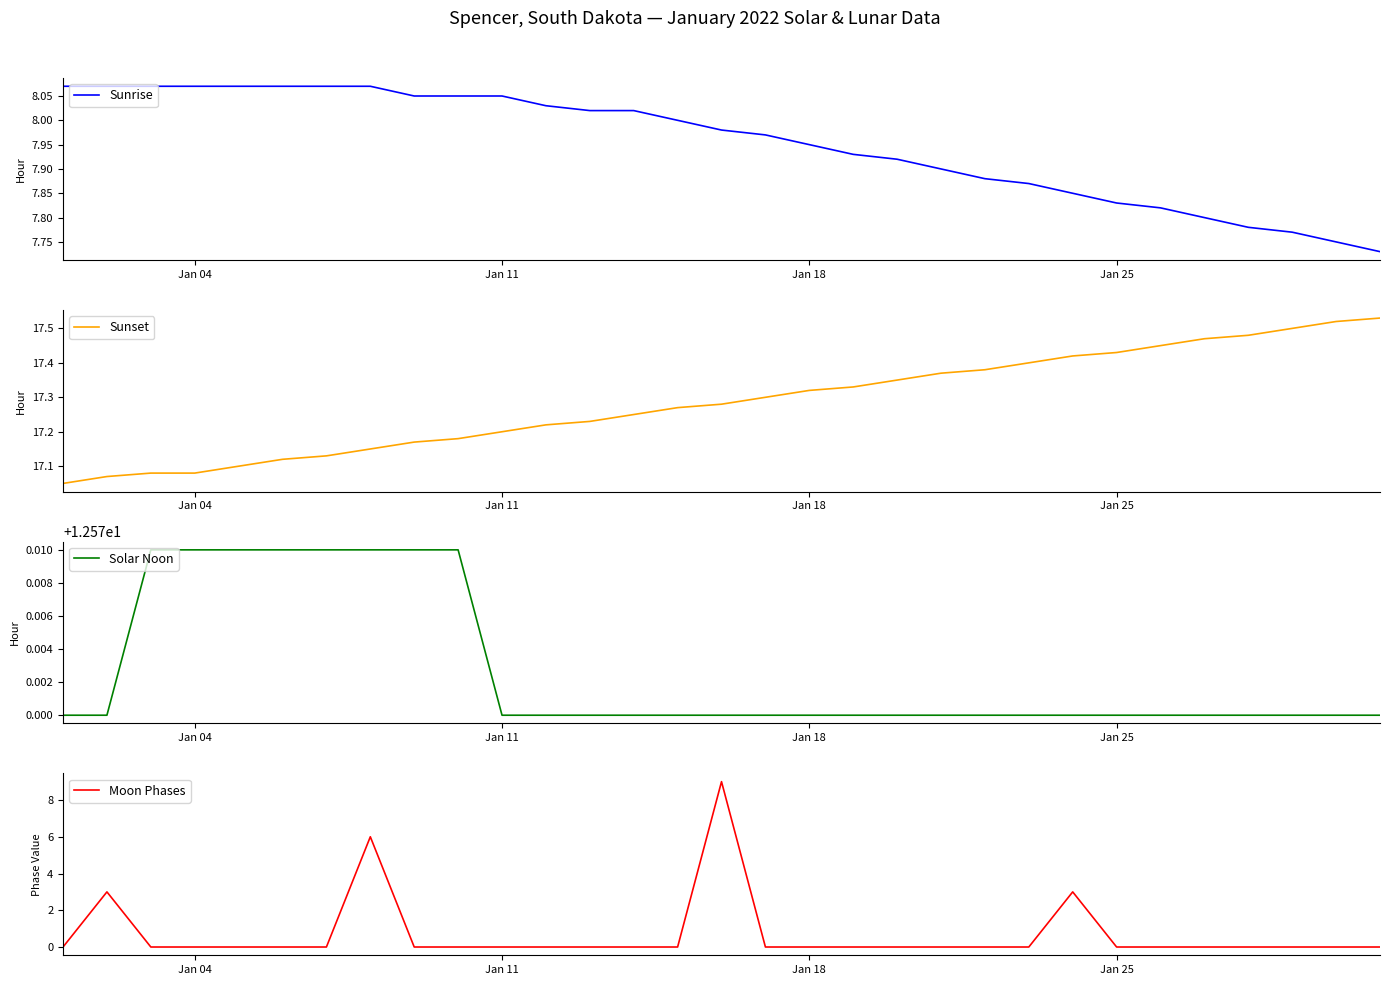

Which series has the widest spread of values?

Moon Phases